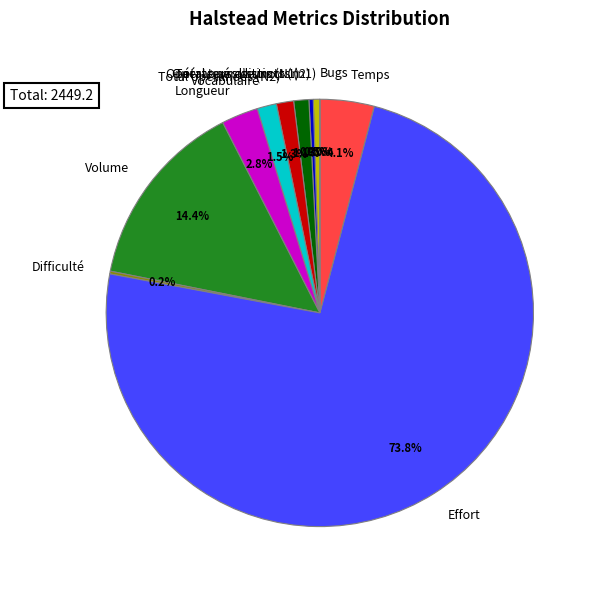

To the nearest percent, what portion does Total opérateurs (N1) represent?

1%